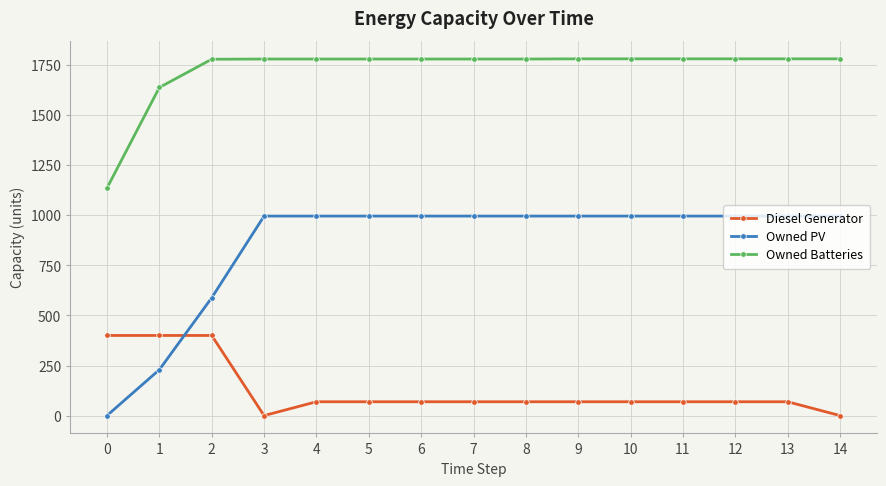

Rank the series by their maximum value, from highest to lowest.

Owned Batteries, Owned PV, Diesel Generator